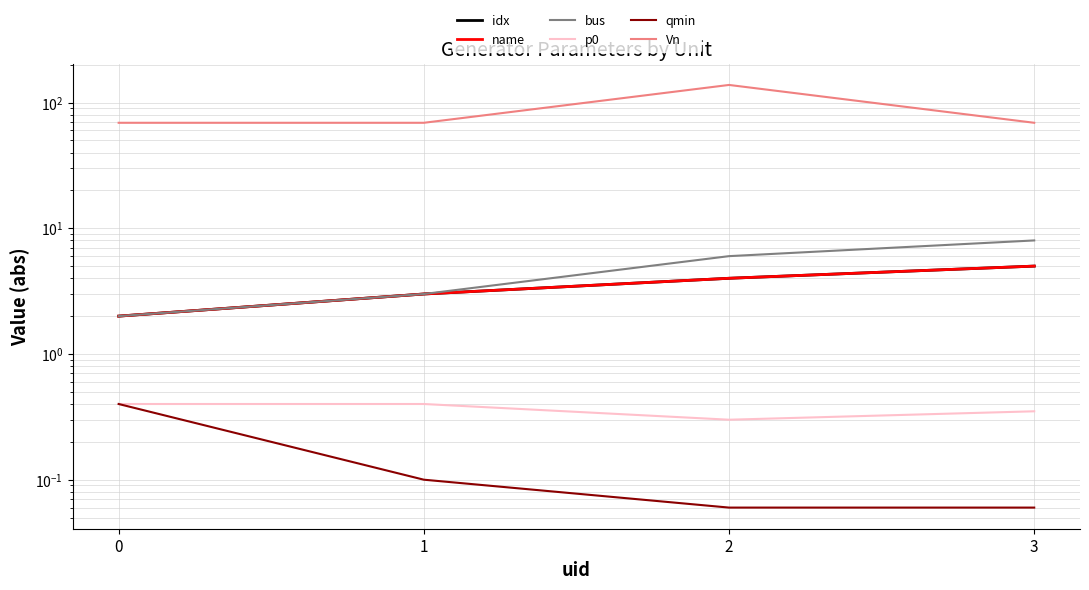

Reading right to left, list all the values displayed in this chart.

idx: 5.0	4.0	3.0	2.0
name: 5.0	4.0	3.0	2.0
bus: 8.0	6.0	3.0	2.0
p0: 0.3	0.3	0.4	0.4
qmin: 0.1	0.1	0.1	0.4
Vn: 69.0	138.0	69.0	69.0